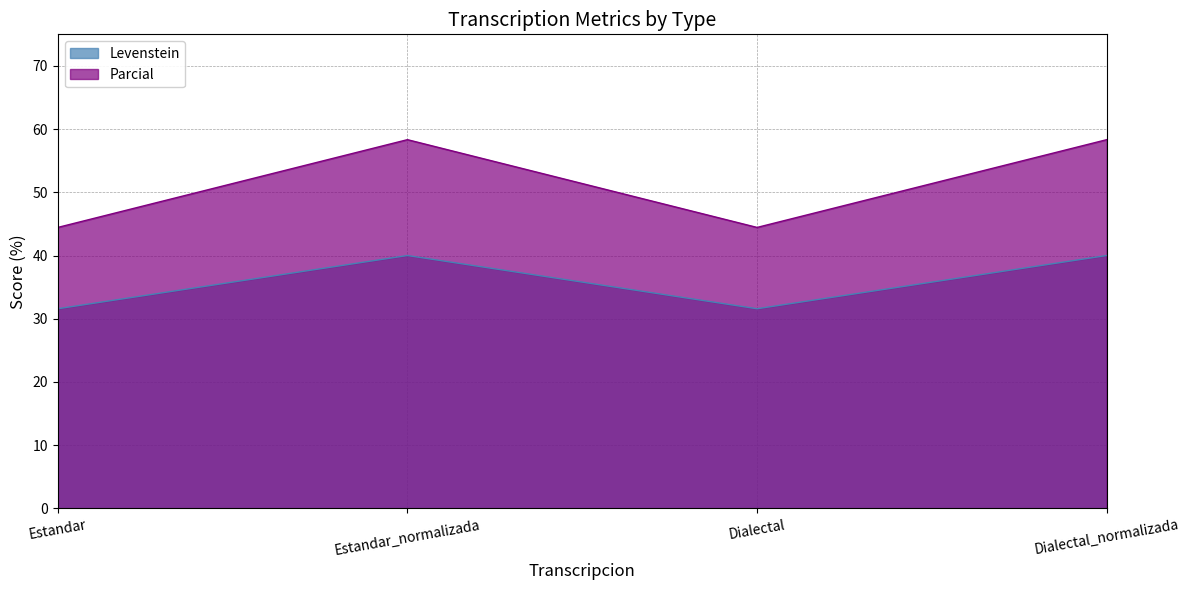

In Parcial, how many points are higher than both neighbors (excluding endpoints)?

1